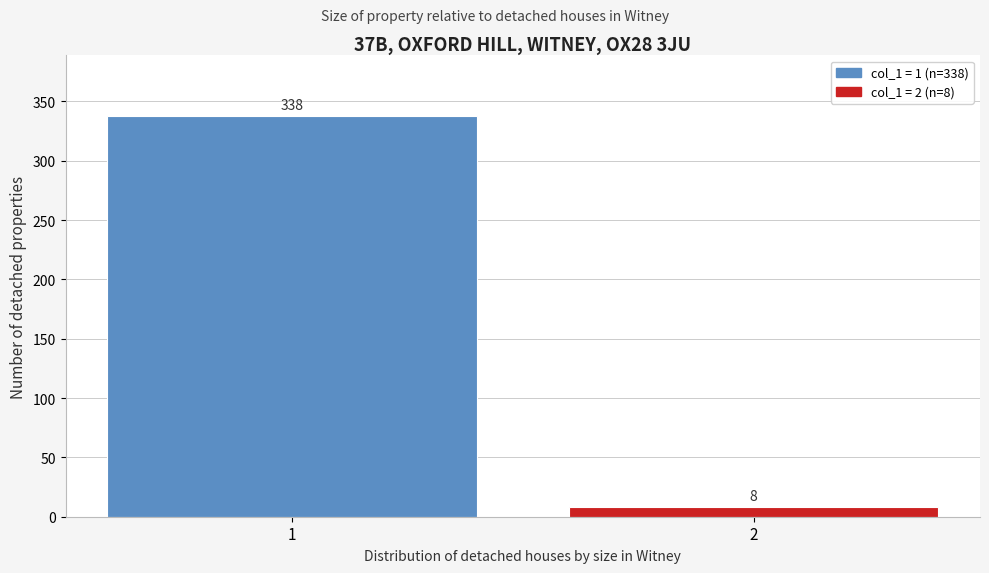

Reading left to right, list all the values displayed in this chart.

1=338	2=8